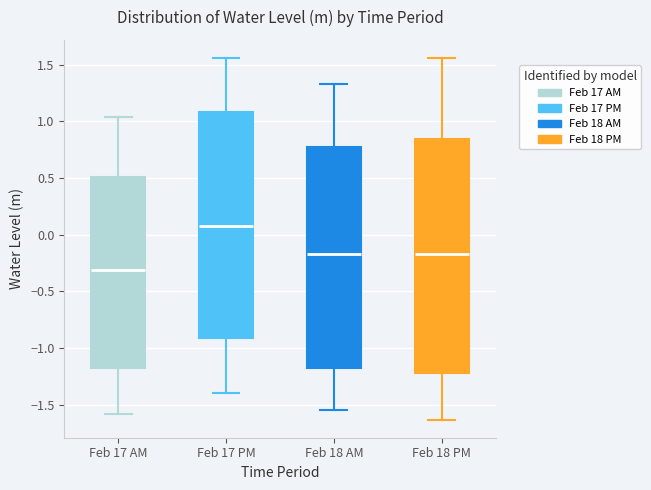

Which box is the tallest, from its lower edge to its upper edge?

Feb 18 PM